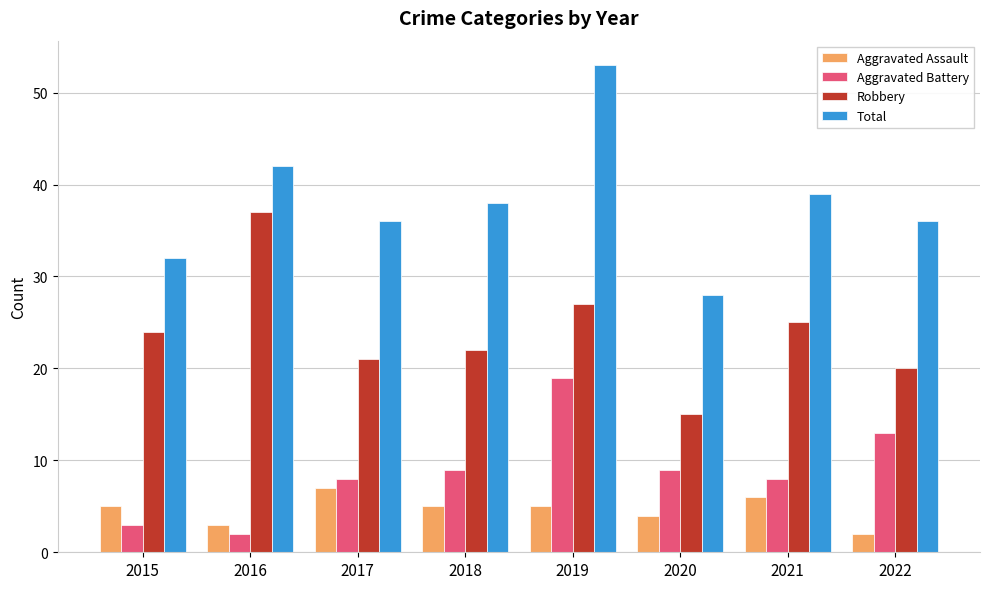

What is the value of the Total bar at the 5th from the left?

53